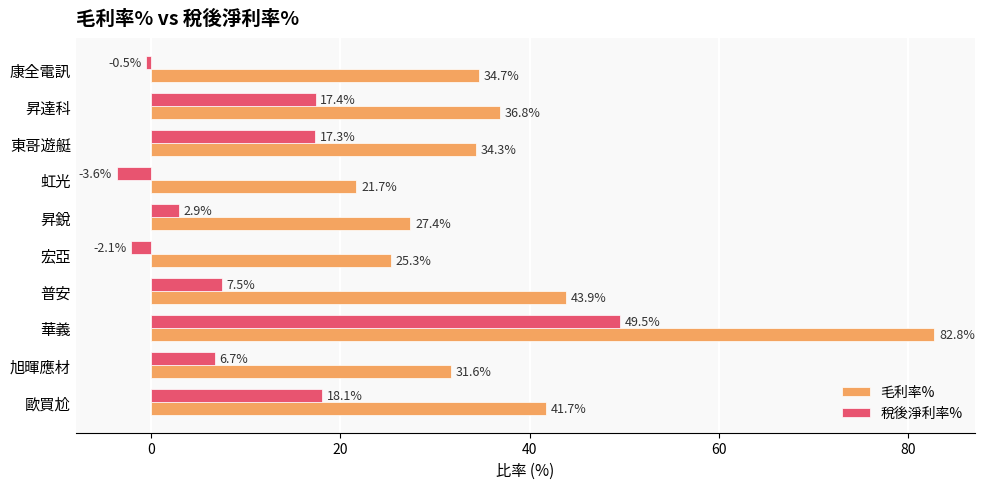

List the series in order of their peak value, lowest first.

稅後淨利率%, 毛利率%